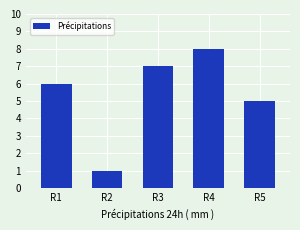

How many series are shown in this chart?

1